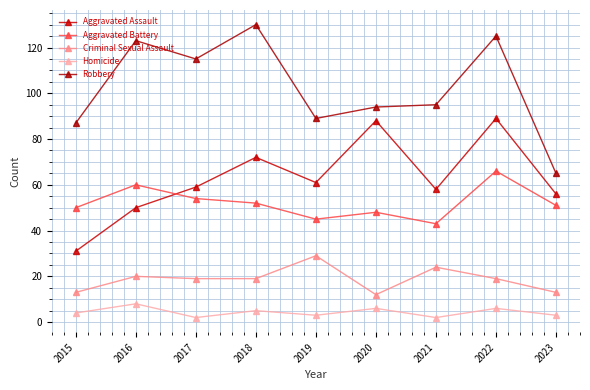

Which series has the largest total across all categories?

Robbery